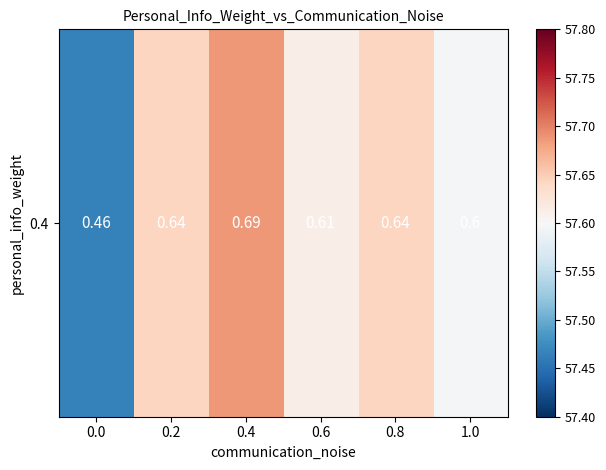

List the labels in order of value, smallest first.

0.0, 1.0, 0.6, 0.2, 0.8, 0.4